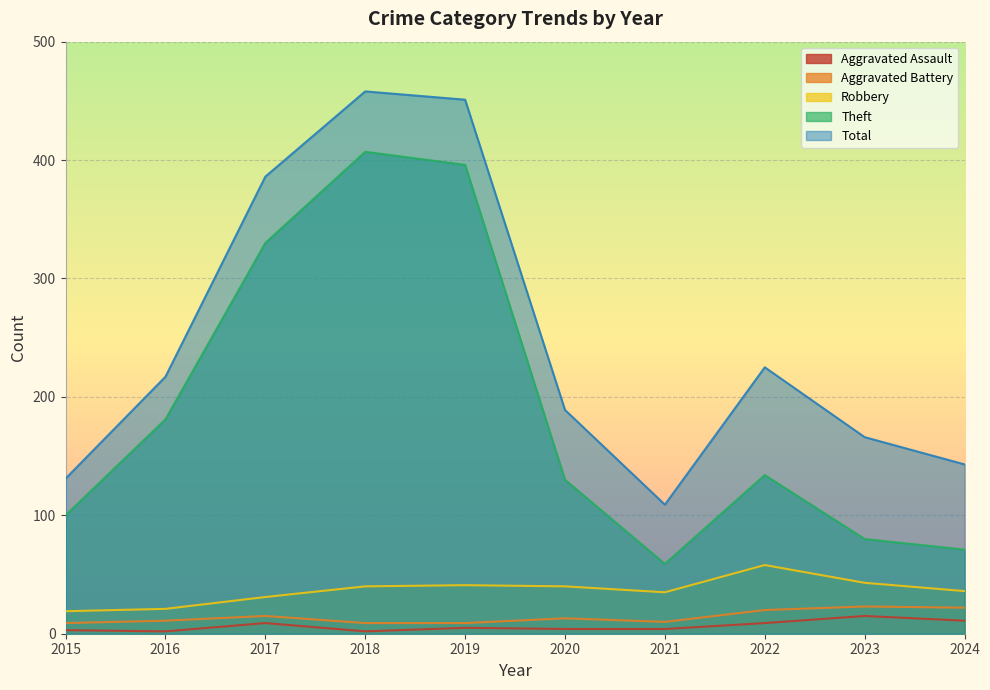

What is the sum of all Theft values?

1888